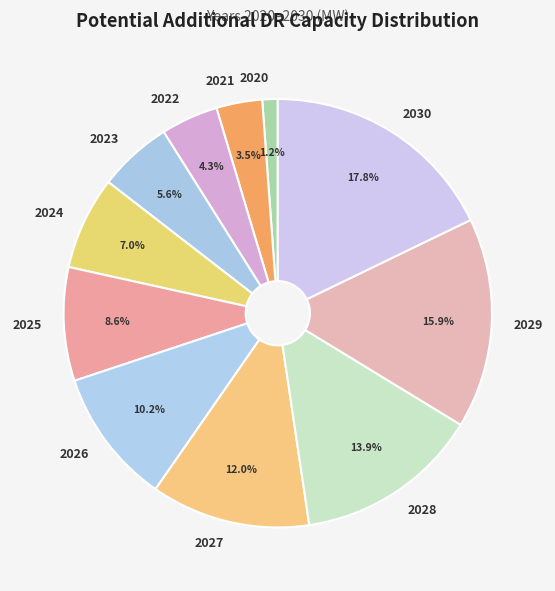

What is the ratio of the value at 2028 to the value at 2022?

3.2